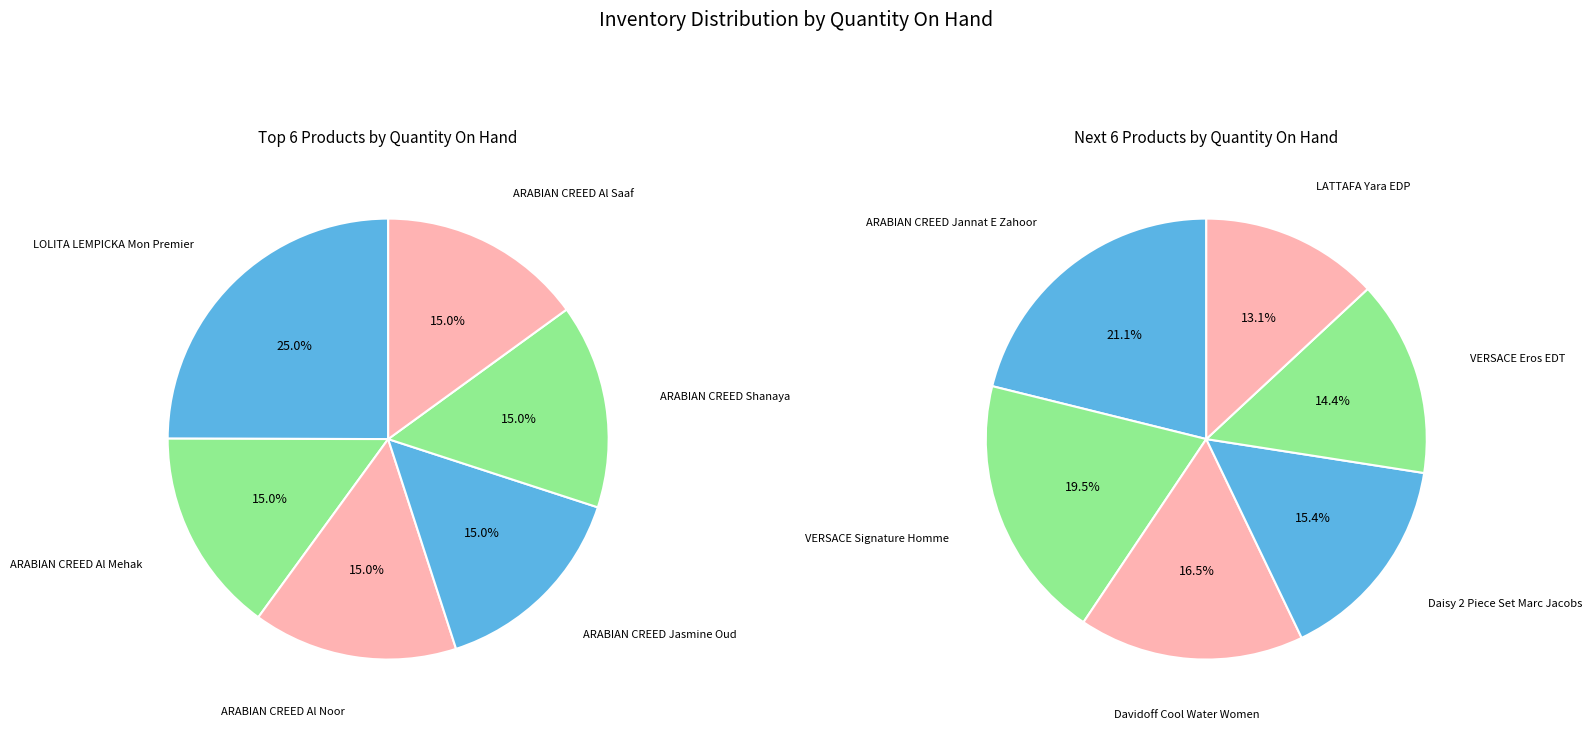

Combined, what portion of the pie is VERSACE Signature Homme and LOLITA LEMPICKA Mon Premier?

22.7%